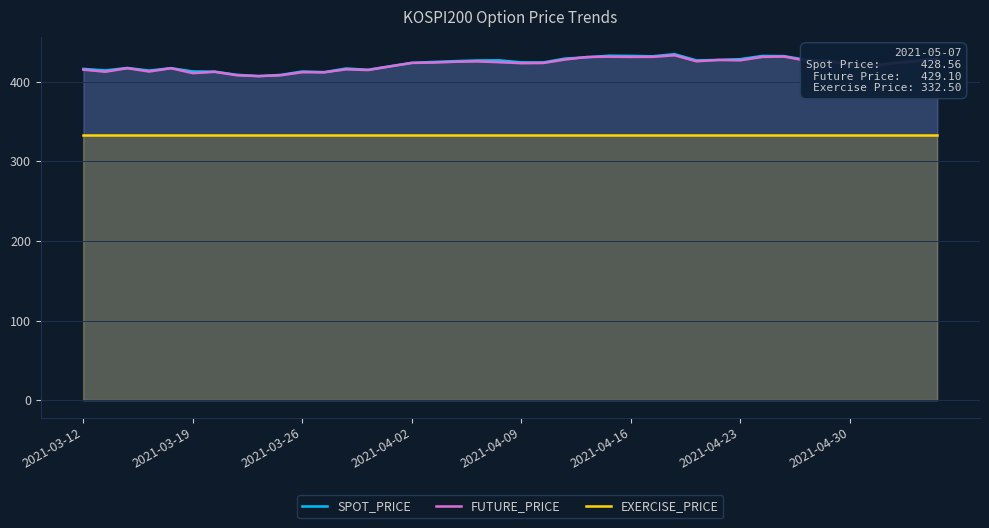

What is the value of the EXERCISE_PRICE point at the 17th from the left?

332.5